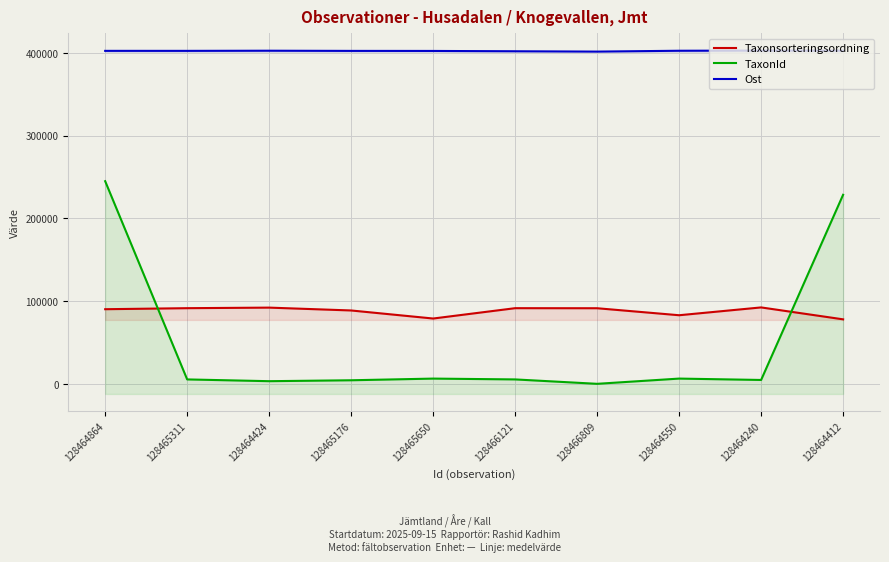

List the labels in order of Taxonsorteringsordning value, smallest first.

128464412, 128465650, 128464550, 128465176, 128464864, 128466809, 128465311, 128466121, 128464424, 128464240